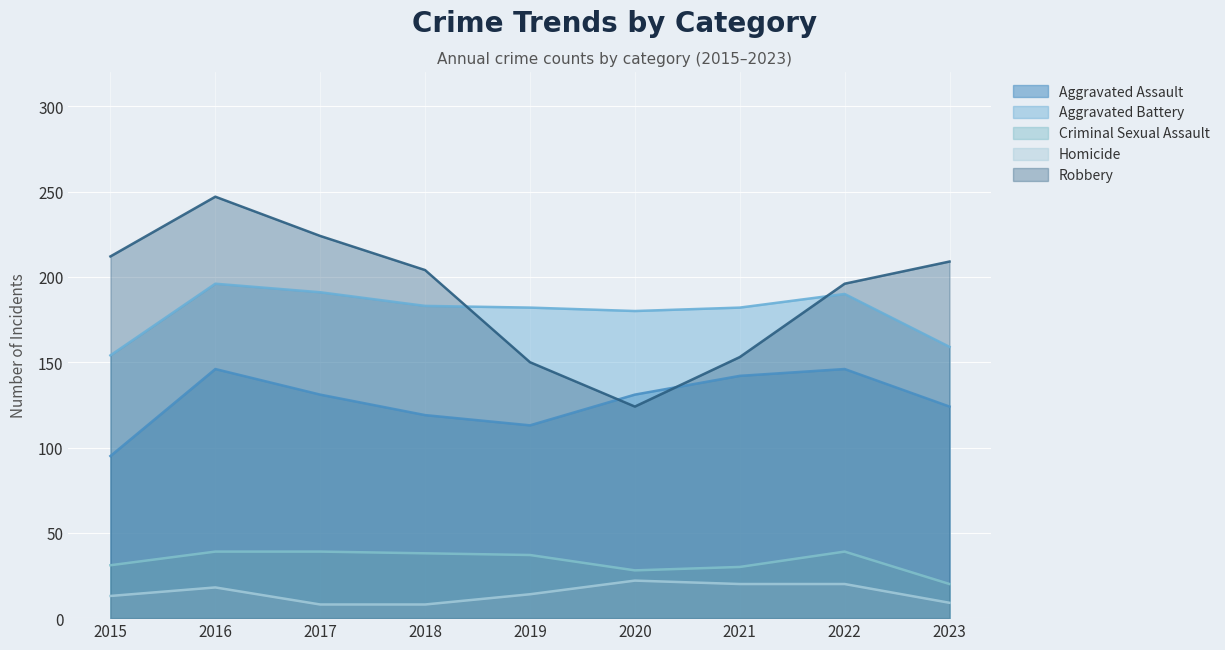

What is the value of the Robbery point at the 4th from the left?

204